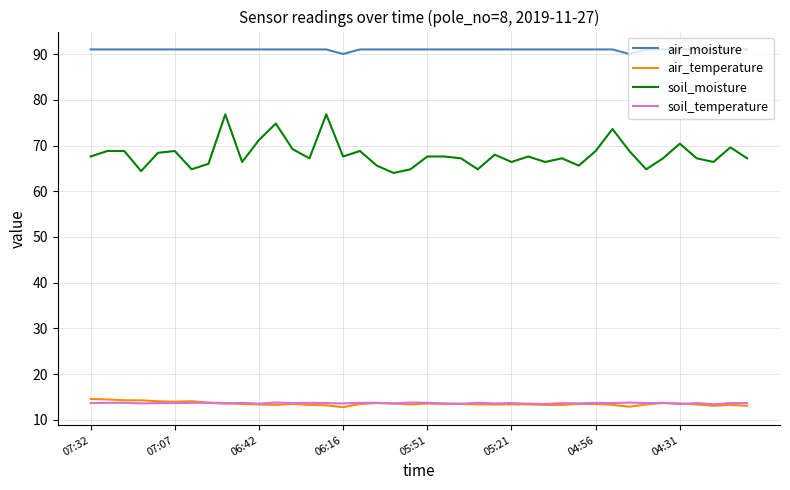

What are all the series names shown in the legend?

air_moisture, air_temperature, soil_moisture, soil_temperature